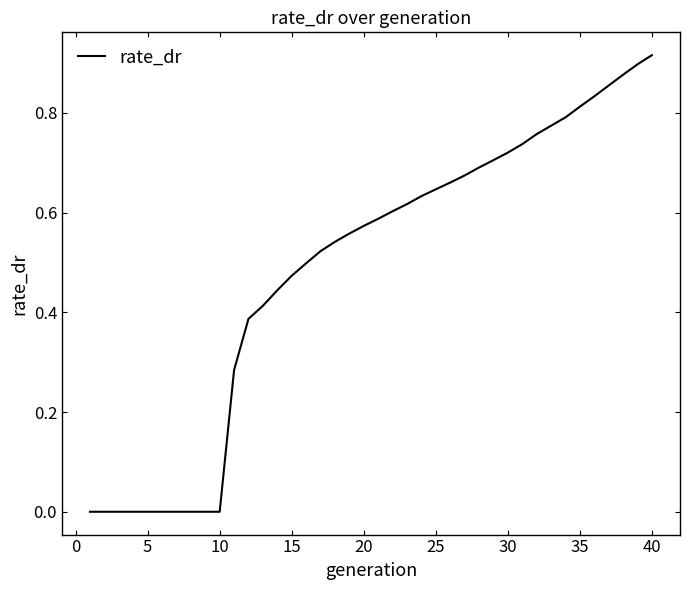

The value at 5 is 0.6. True or false?

False